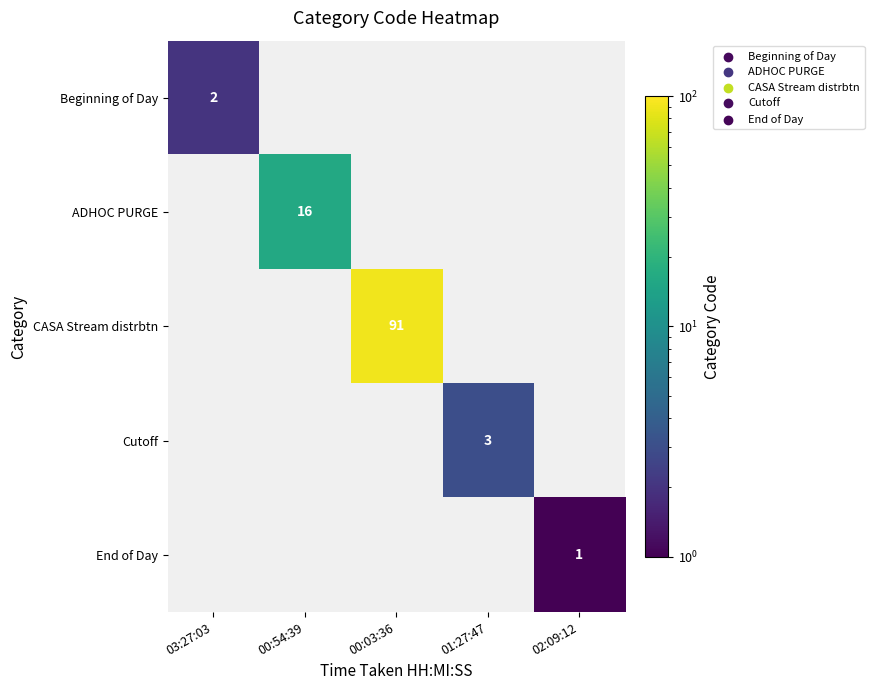

The value of Cutoff at 01:27:47 is 3. True or false?

True